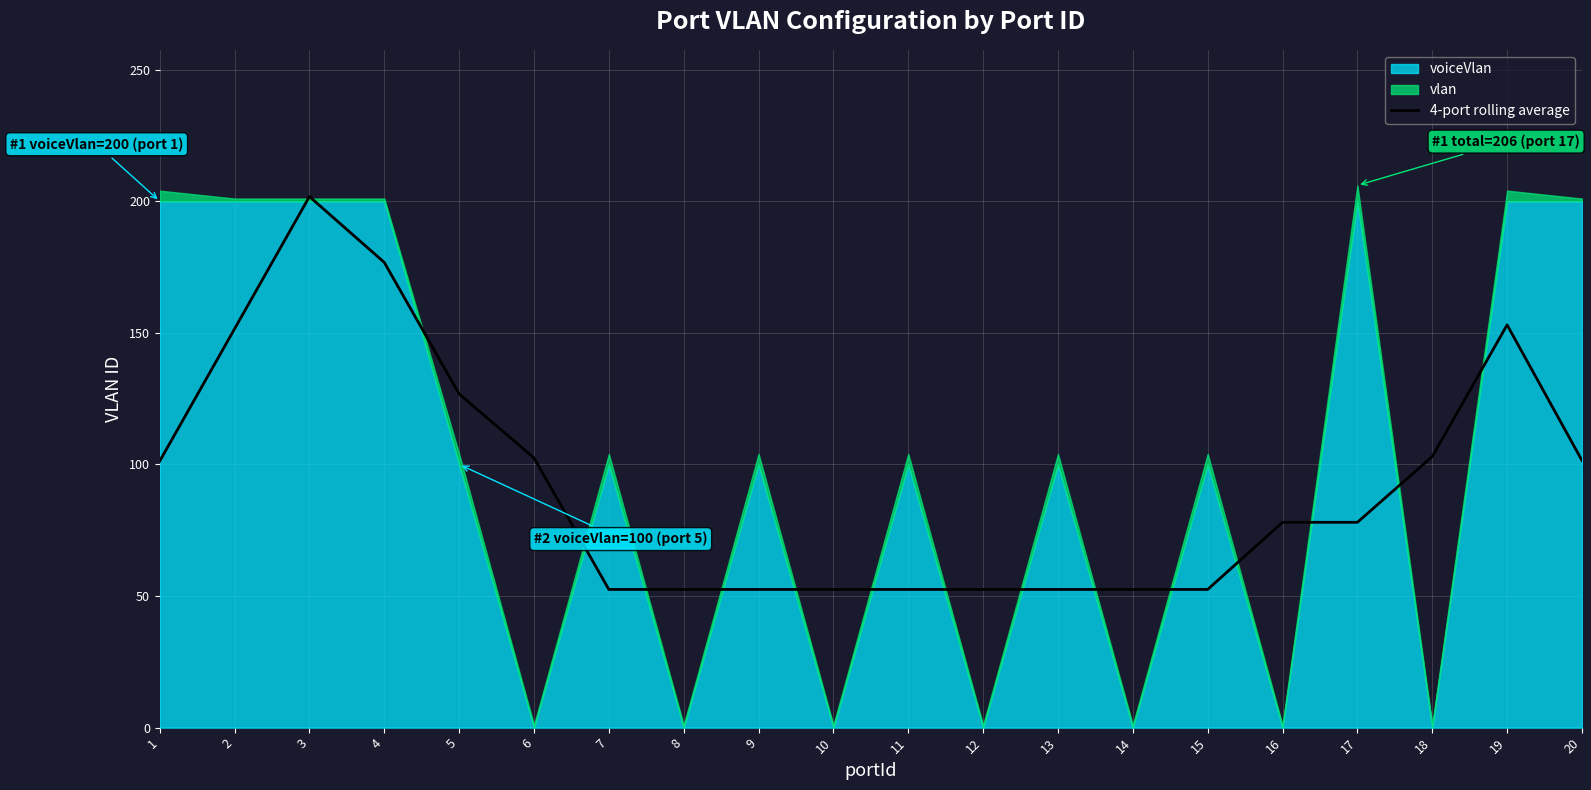

Does the chart display data point markers on the line(s)?

No